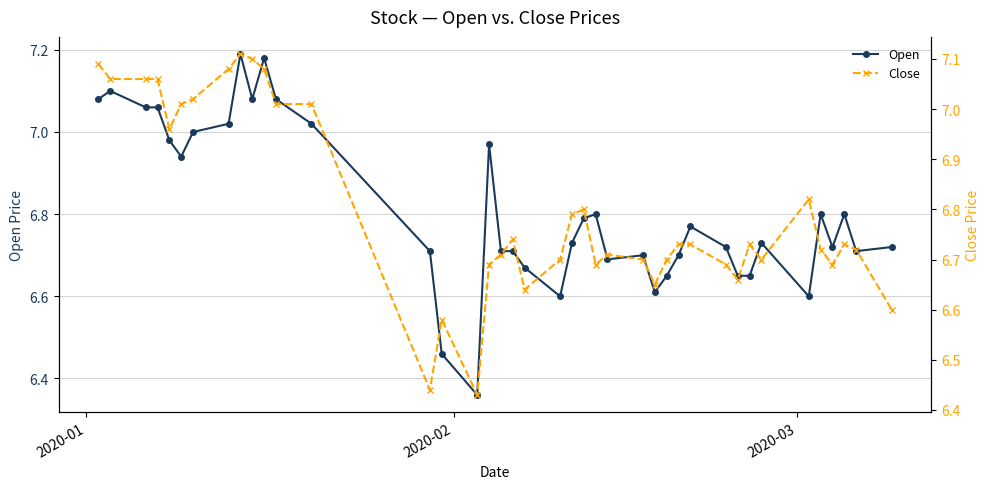

What are all the series names shown in the legend?

Open, Close